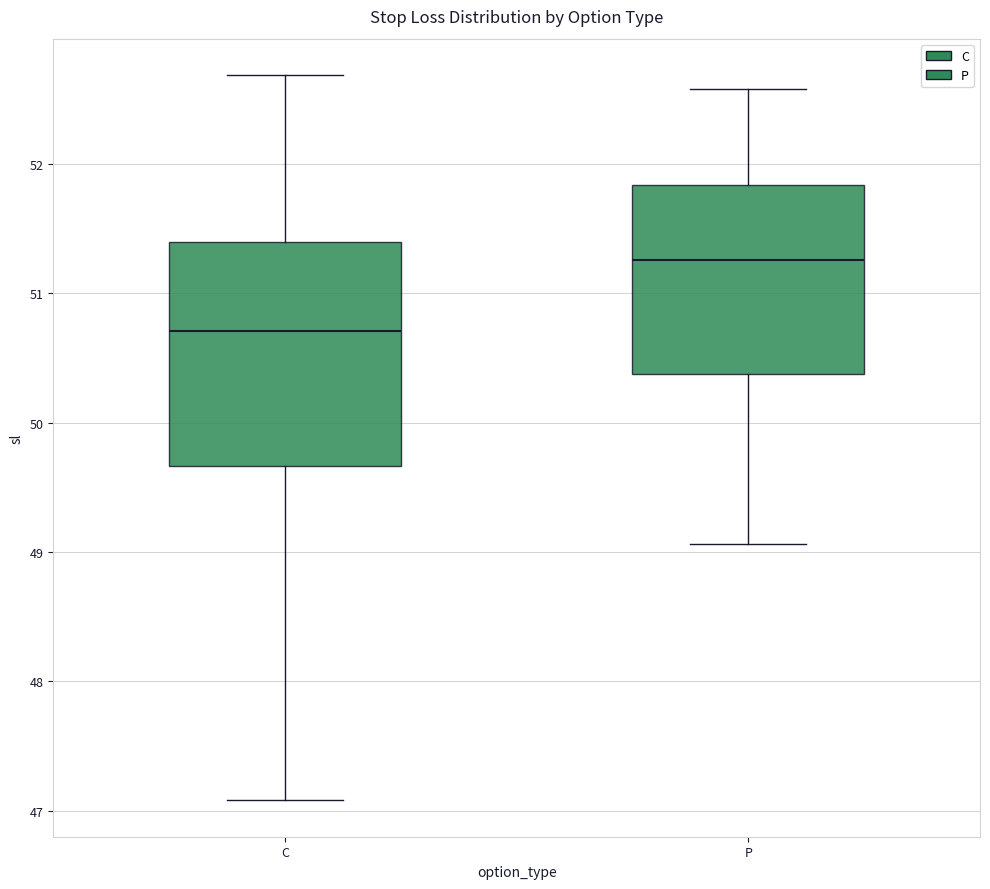

Reading left to right, read every box against the y-axis: the position of its median line, the range the box covers, and the ends of its whiskers. The values are not printed on the chart, so give them approximately, as read against the axis.

C: median 50.7, box 49.7 to 51.4, whiskers 47.1 to 52.7
P: median 51.3, box 50.4 to 51.8, whiskers 49.1 to 52.6